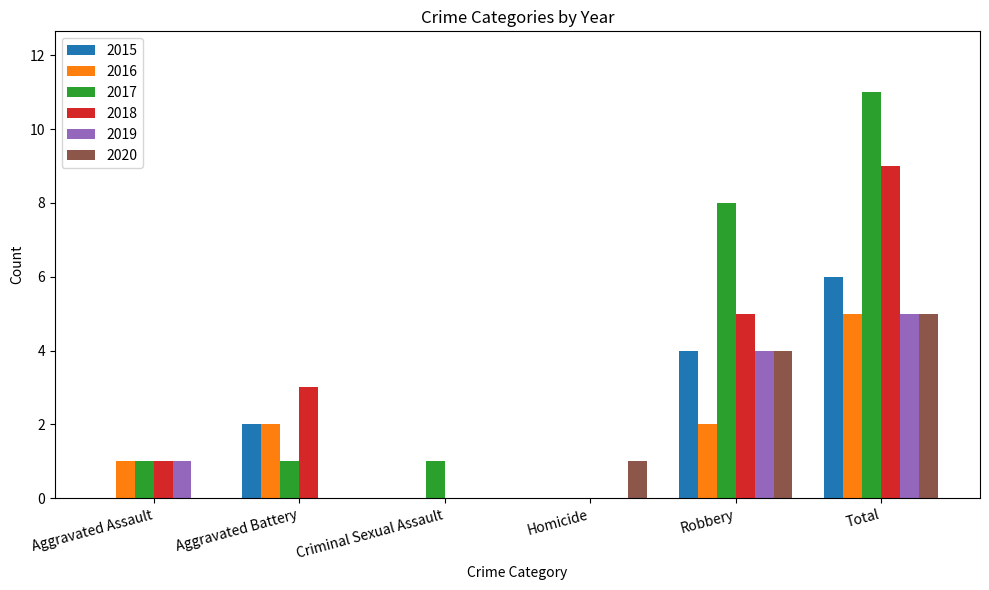

Which label corresponds to the largest value in the chart?

Total